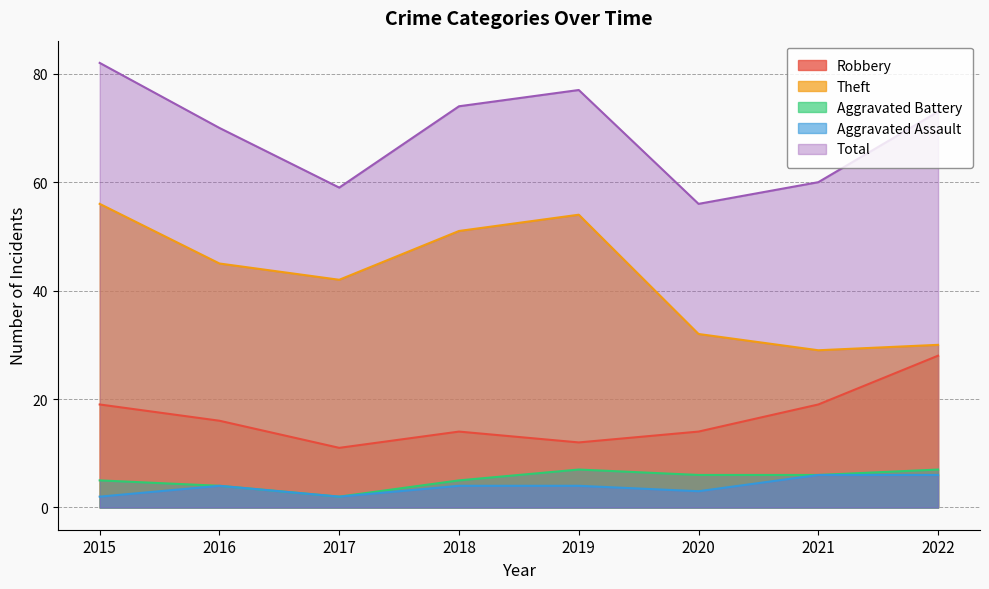

Is the value of Theft at 2018 greater than the value of Total at 2020?

No